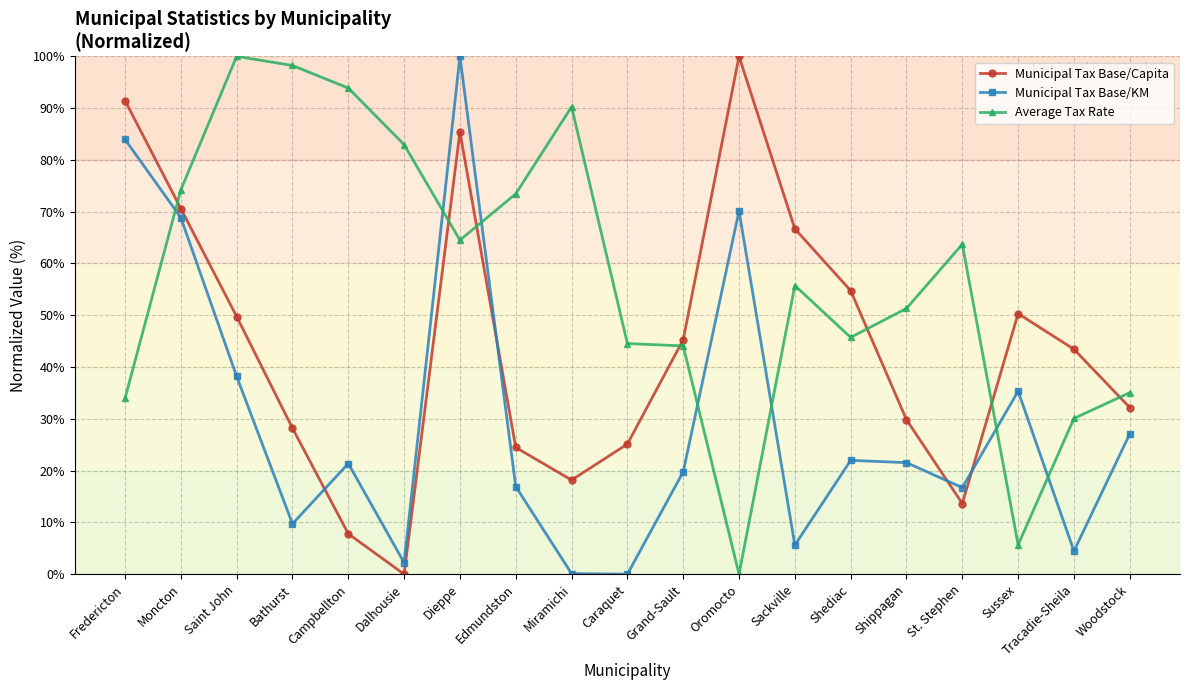

Where is the first local minimum for Municipal Tax Base/KM?

Bathurst